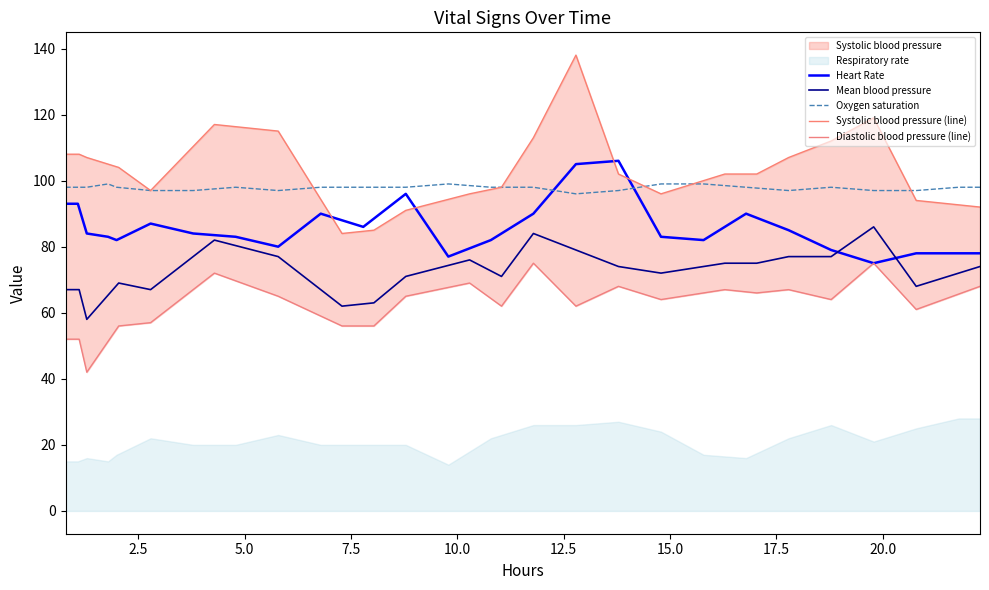

True or false: Mean blood pressure and Oxygen saturation intersect in this chart.

False